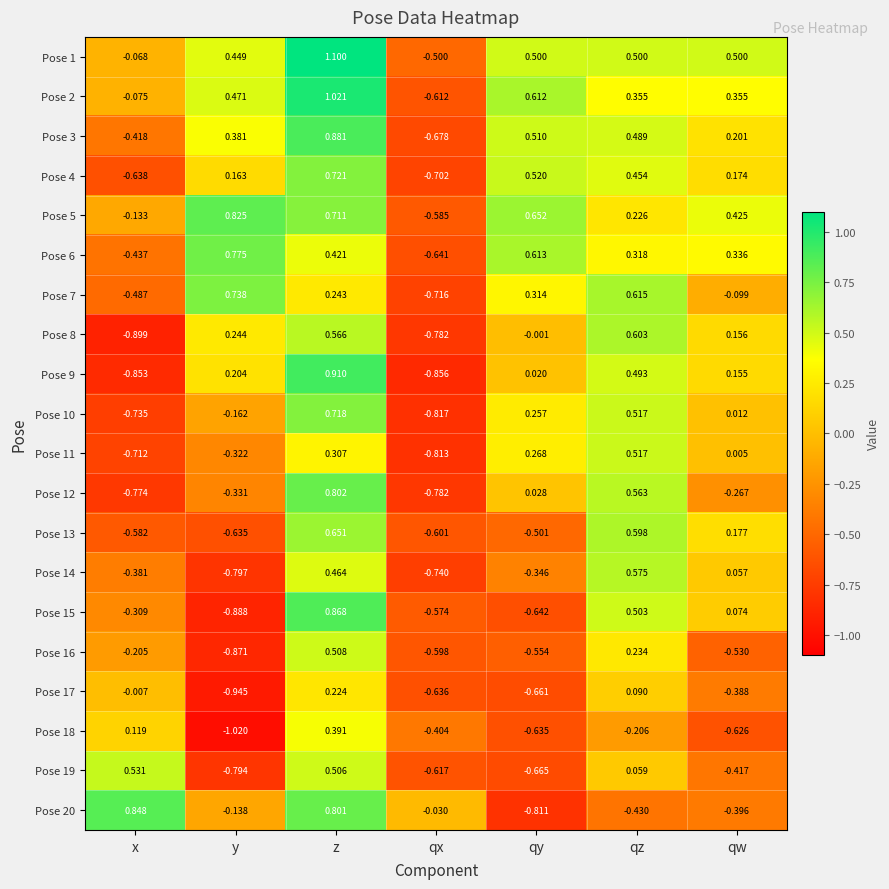

Which category has the lowest value across all series?

y